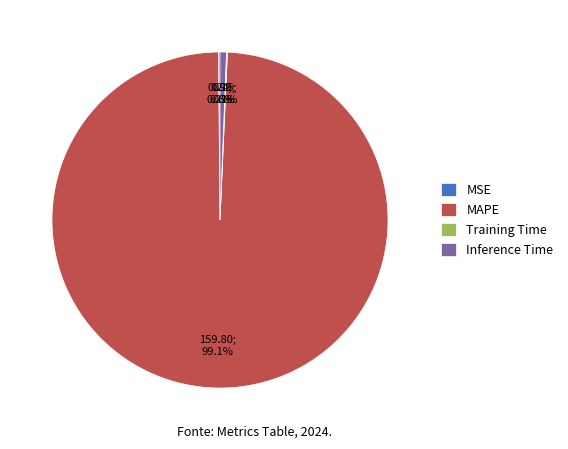

Which category has the biggest portion of the pie?

MAPE